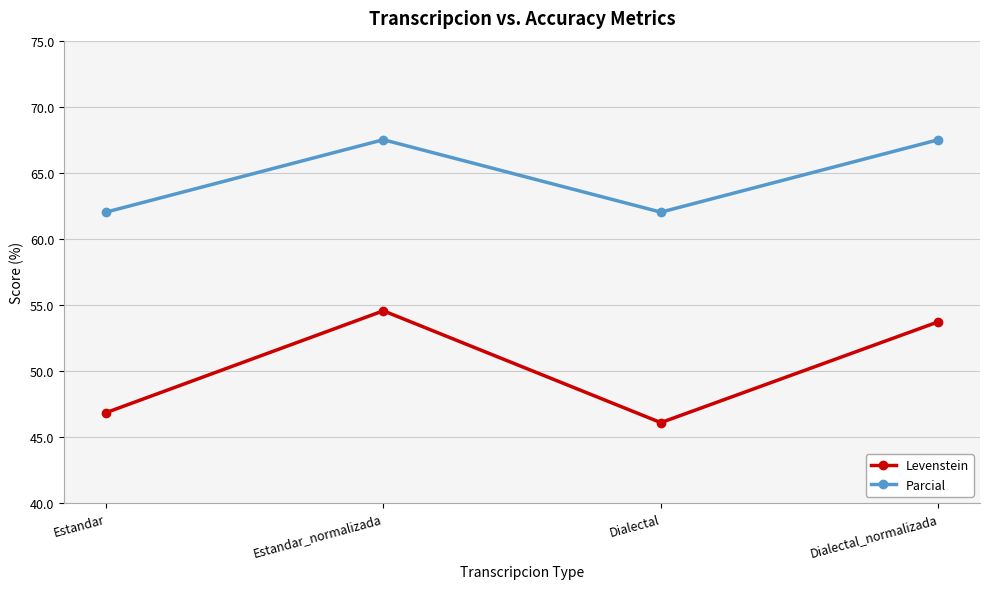

At which category does Levenstein reach its first local peak?

Estandar_normalizada